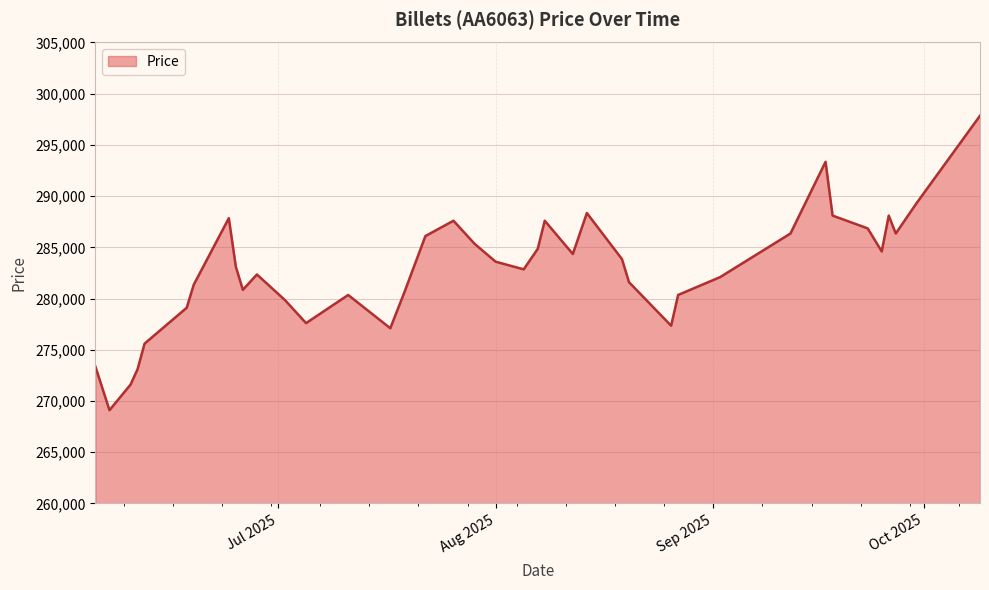

What is the smallest value displayed?

269100